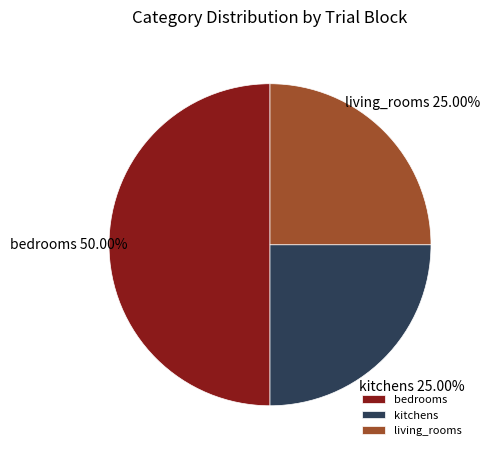

Which has a higher value, living_rooms or bedrooms?

bedrooms